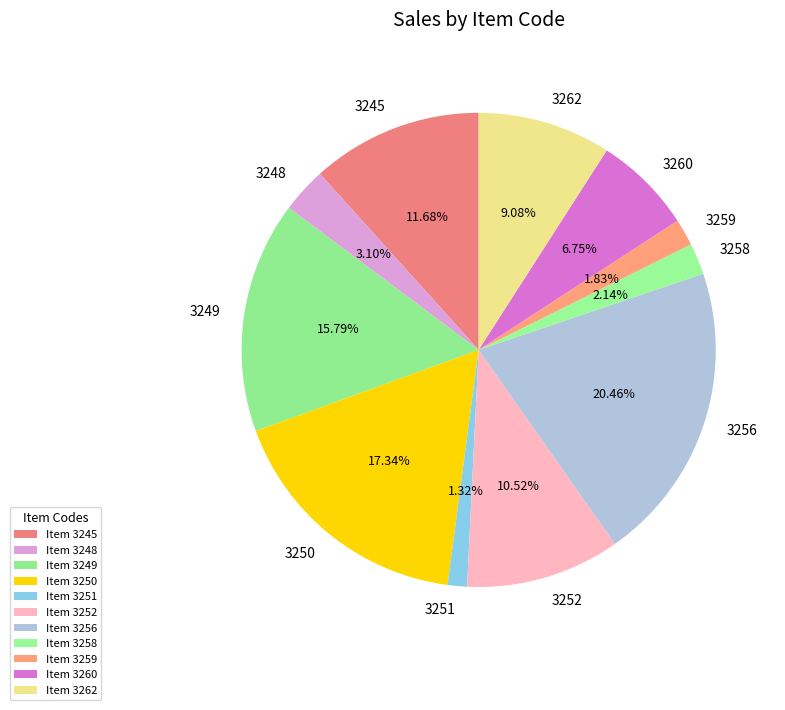

What percentage is NOT represented by 3258?

97.9%